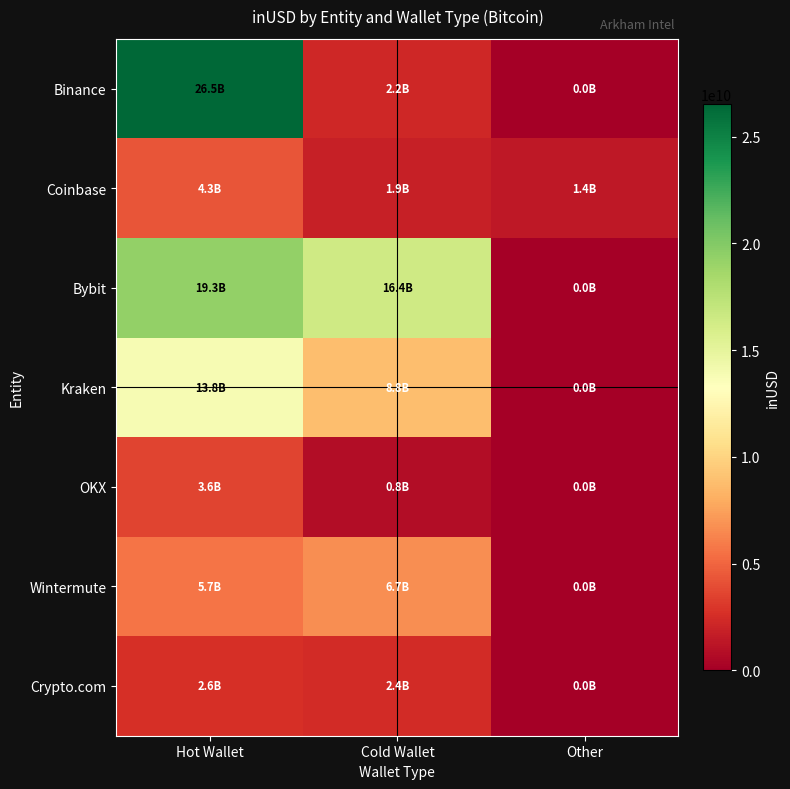

At how many categories does at least one series exceed 7969267731?

2